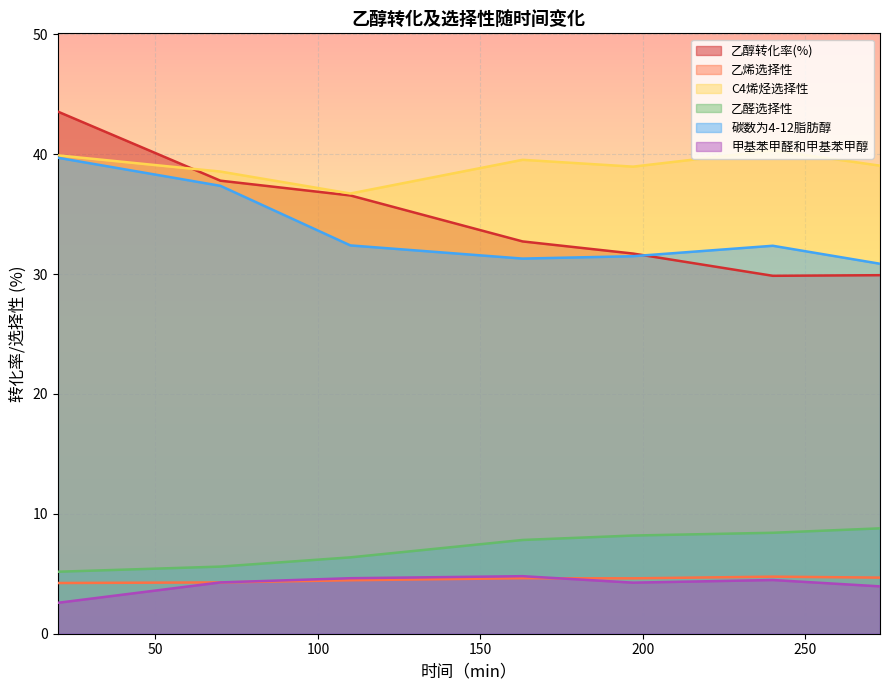

The 乙醛选择性 series shows 7.8 at 163. True or false?

True